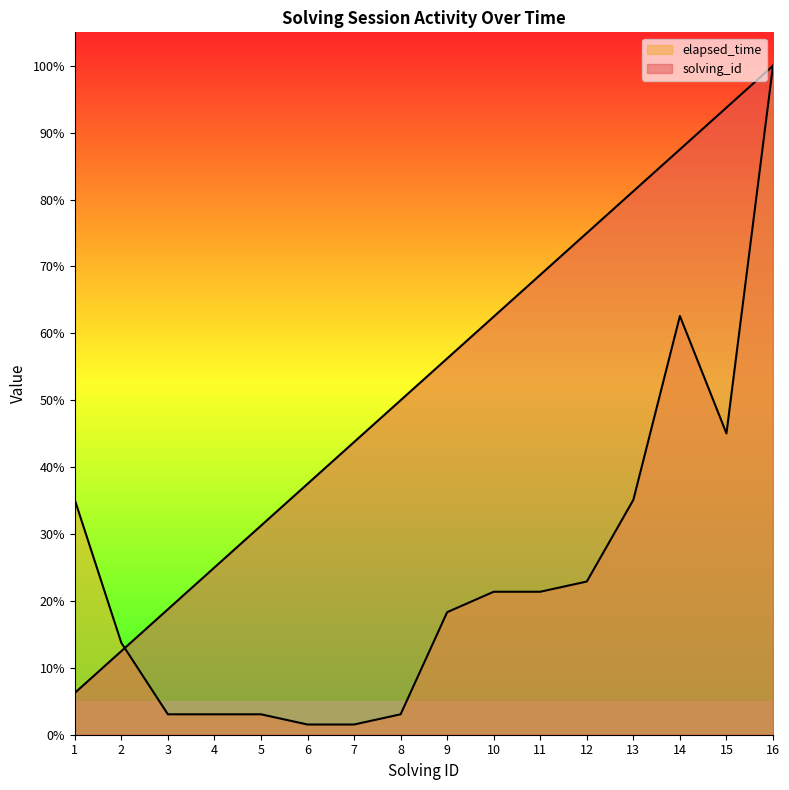

At which category does the chart reach its minimum across all series?

6